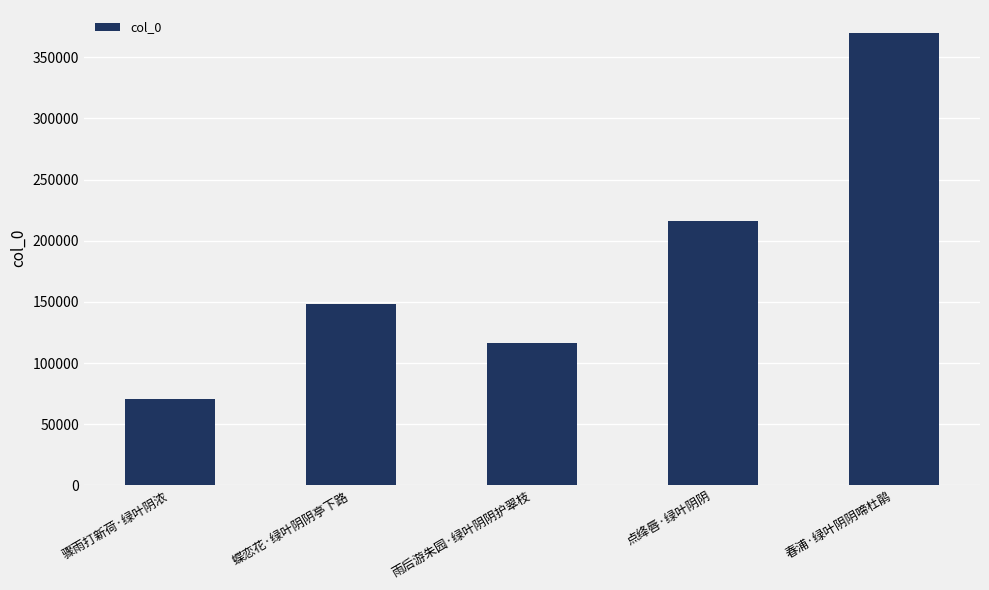

The chart shows a value of 61825 at 雨后游朱园·绿叶阴阴护翠枝. True or false?

False